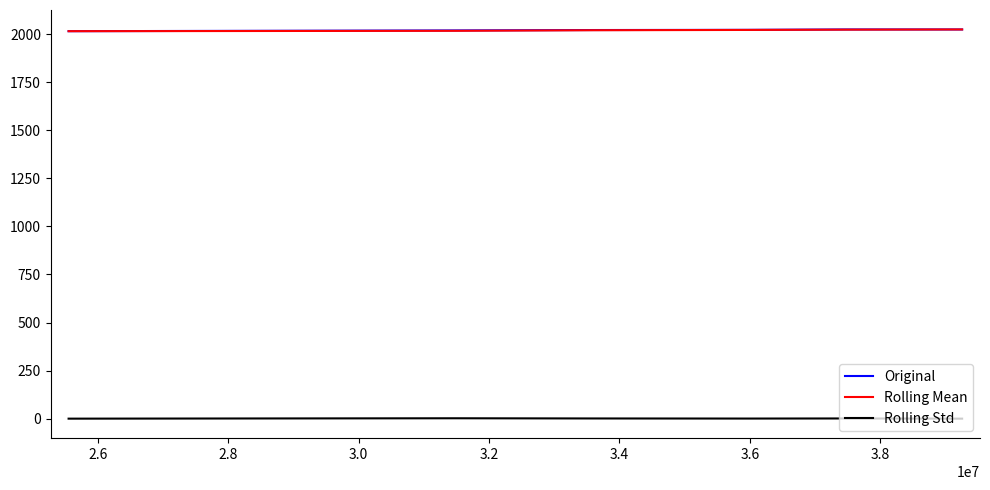

True or false: Rolling Mean and Rolling Std cross at least once.

False